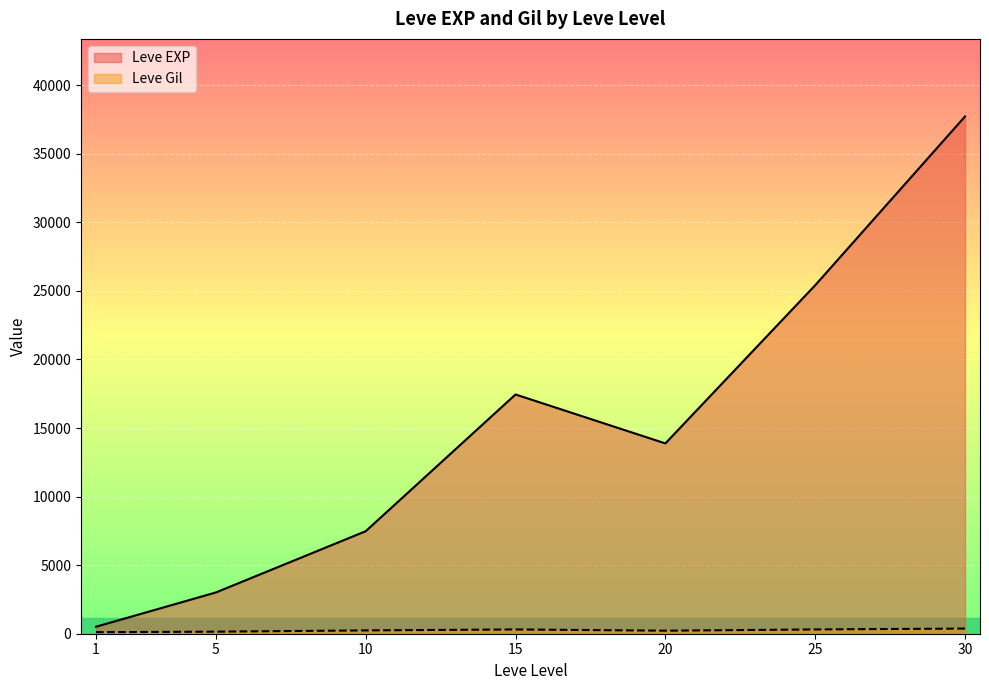

Rank the categories by Leve EXP value from lowest to highest.

1, 5, 10, 20, 15, 25, 30